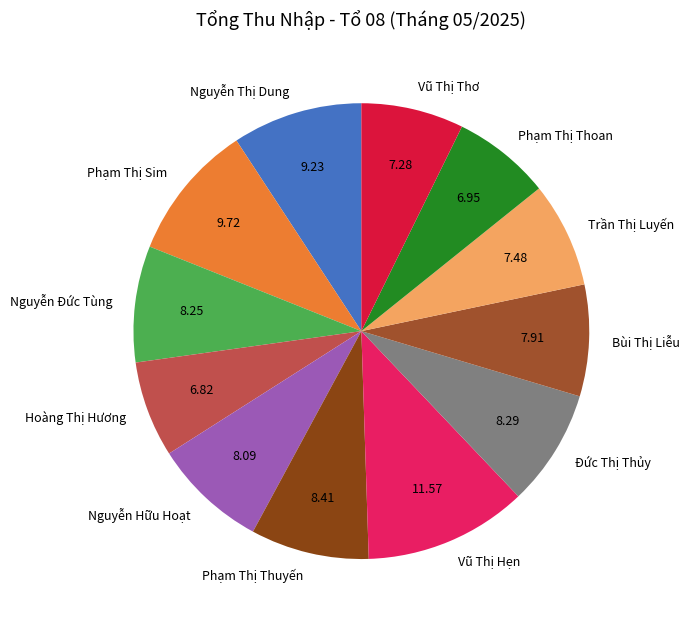

What is the largest slice in the pie chart?

Vũ Thị Hẹn